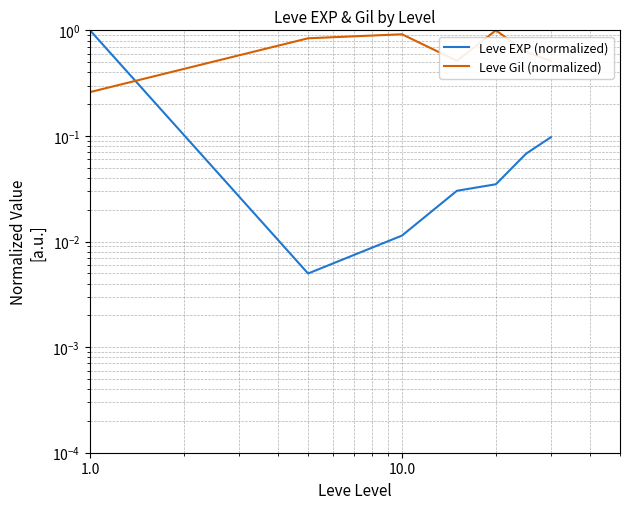

At how many categories does at least one series exceed 0?

7